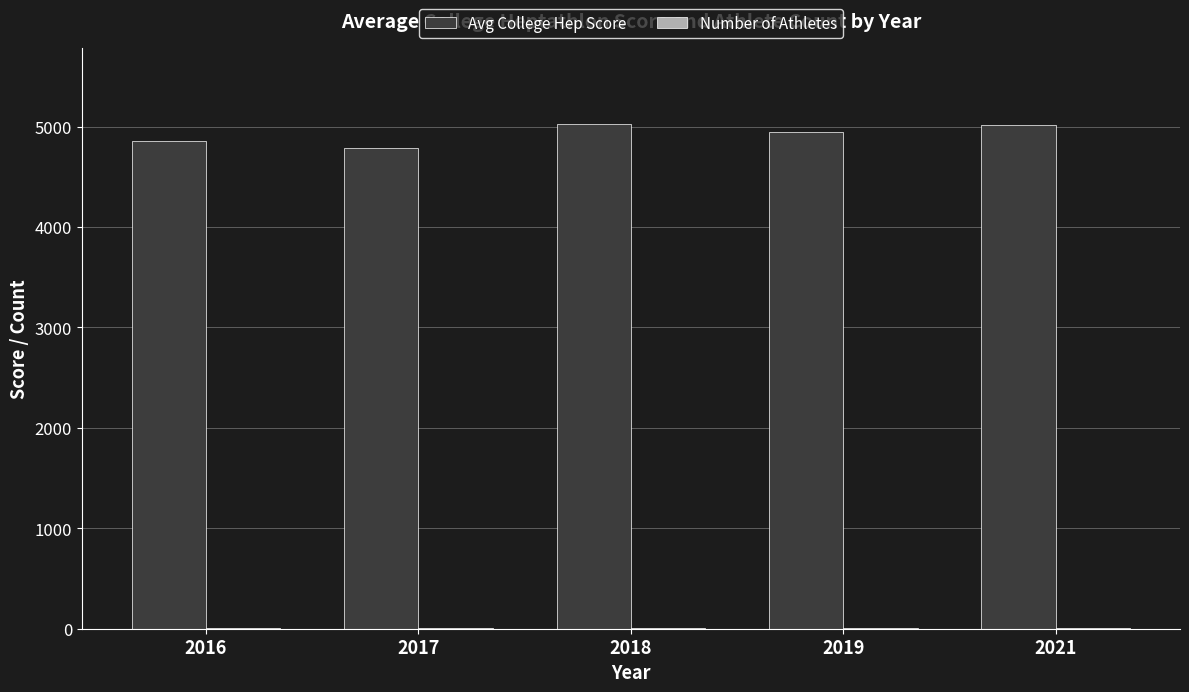

True or false: Avg College Hep Score has a value of 4854 at 2016.

True